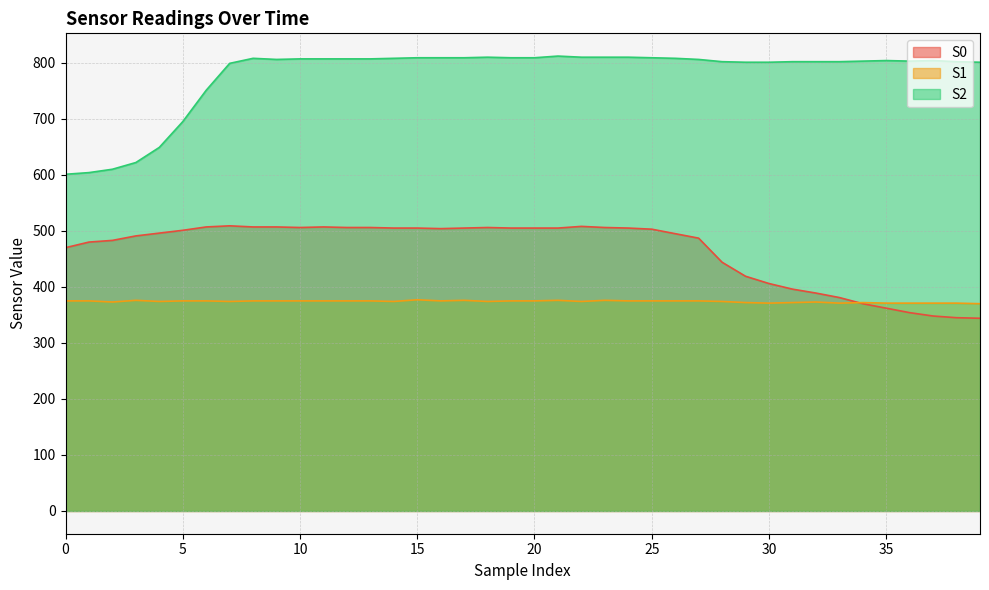

True or false: S2 has a value of 177 at 24.

False